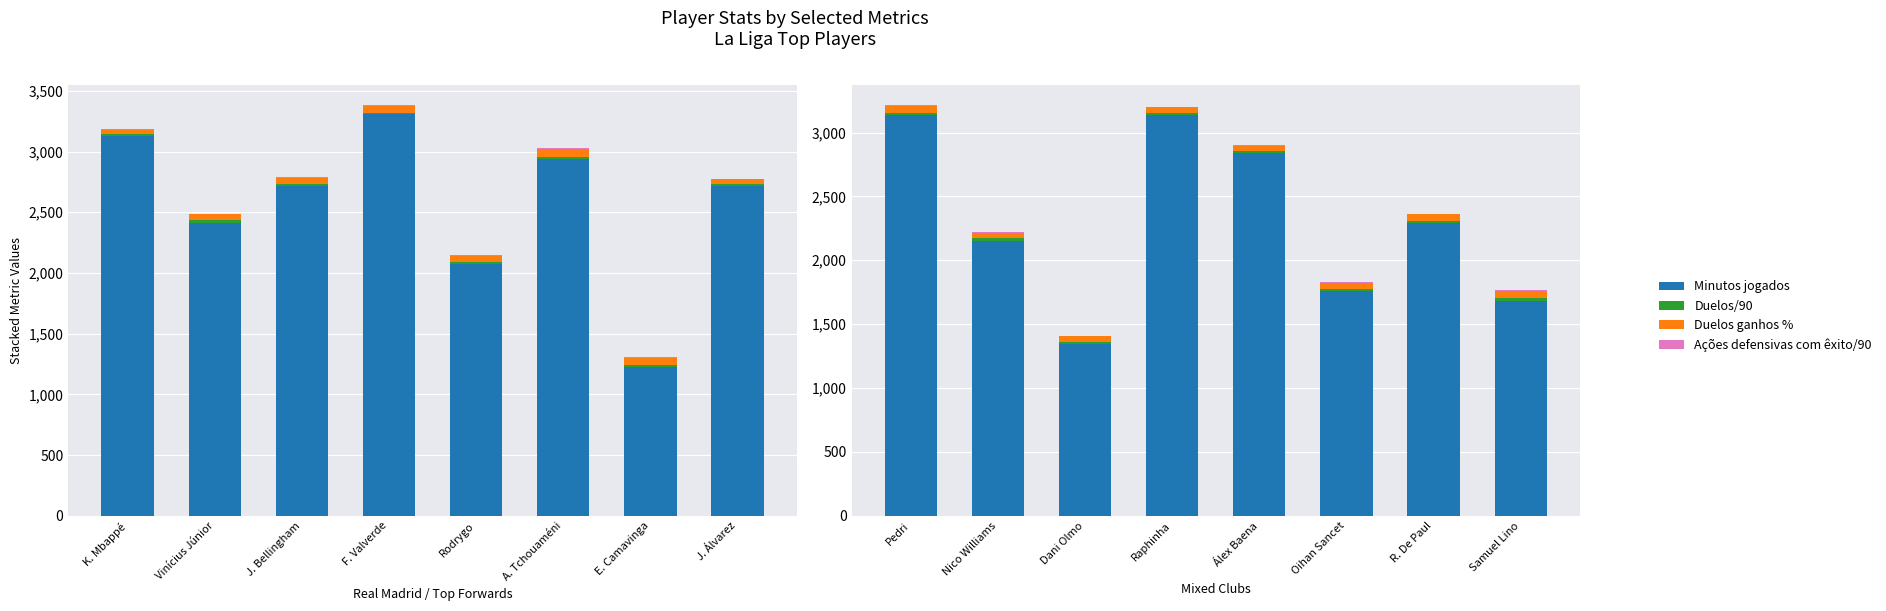

Which series changed the most between R. De Paul and Samuel Lino?

Minutos jogados